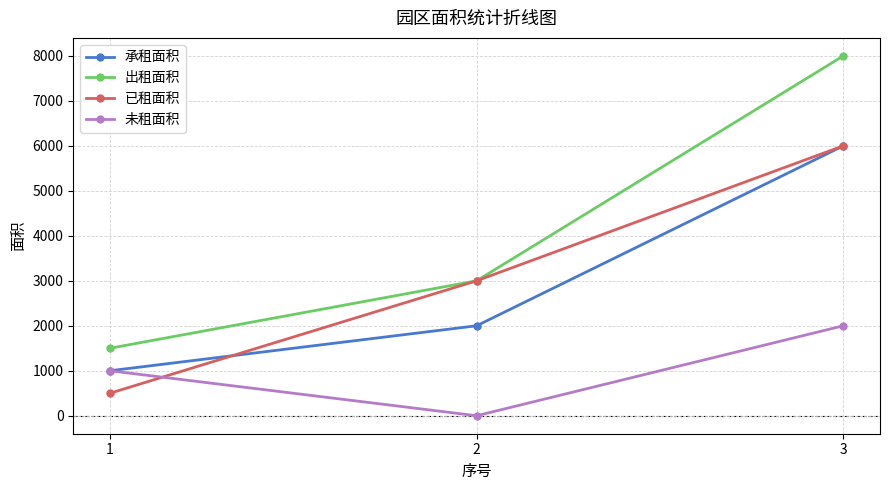

Is the value of 已租面积 at 2 greater than the value of 出租面积 at 1?

Yes